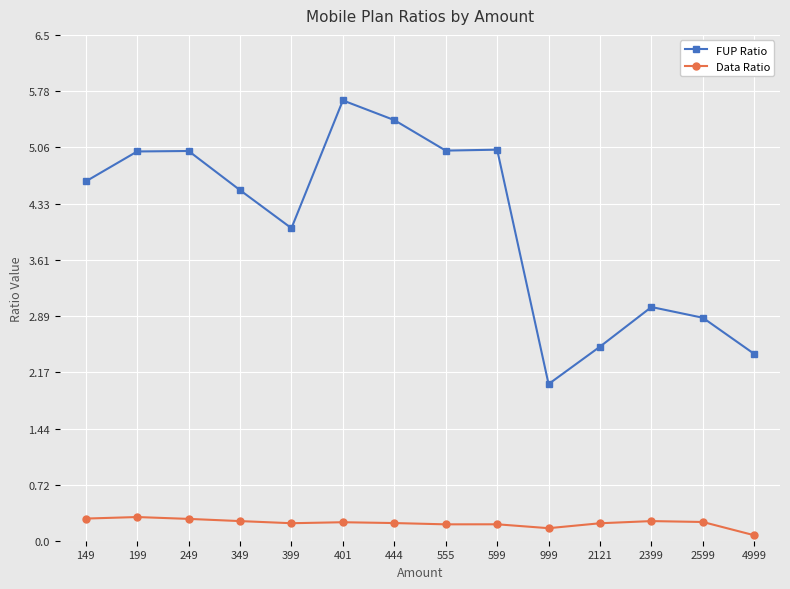

What is the maximum value for Data Ratio?

0.3